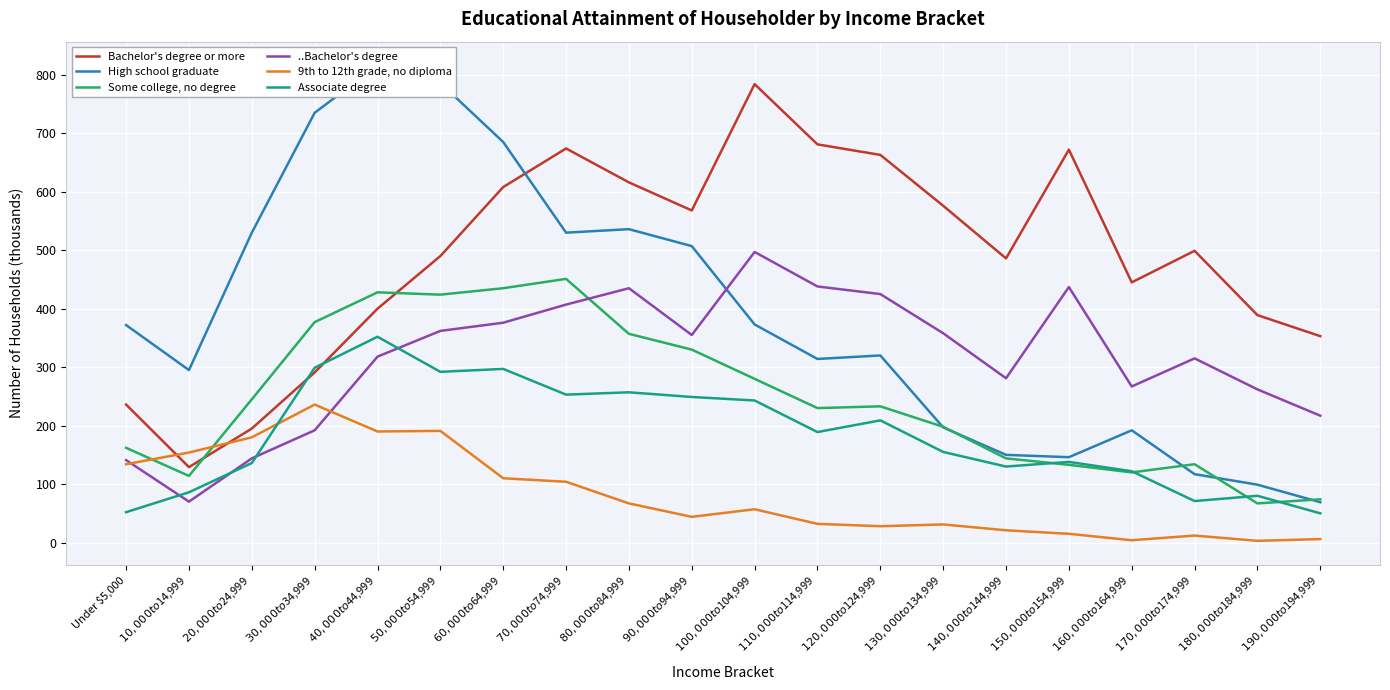

What is the average value of the Some college, no degree series?

247